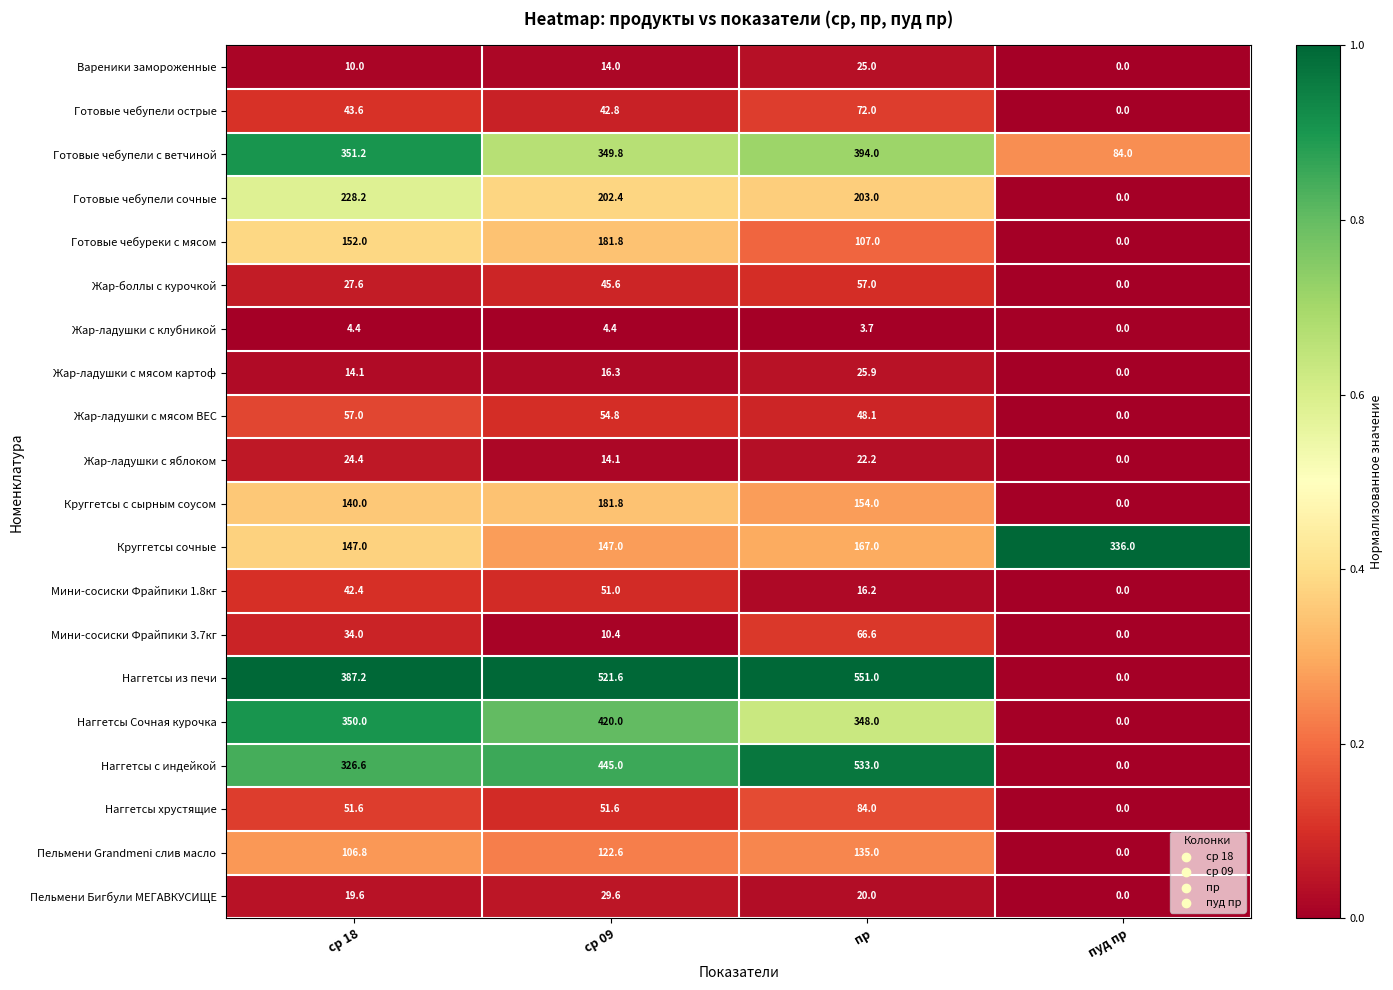

Between ср 18 and пр, which series saw the biggest shift?

Наггетсы с индейкой